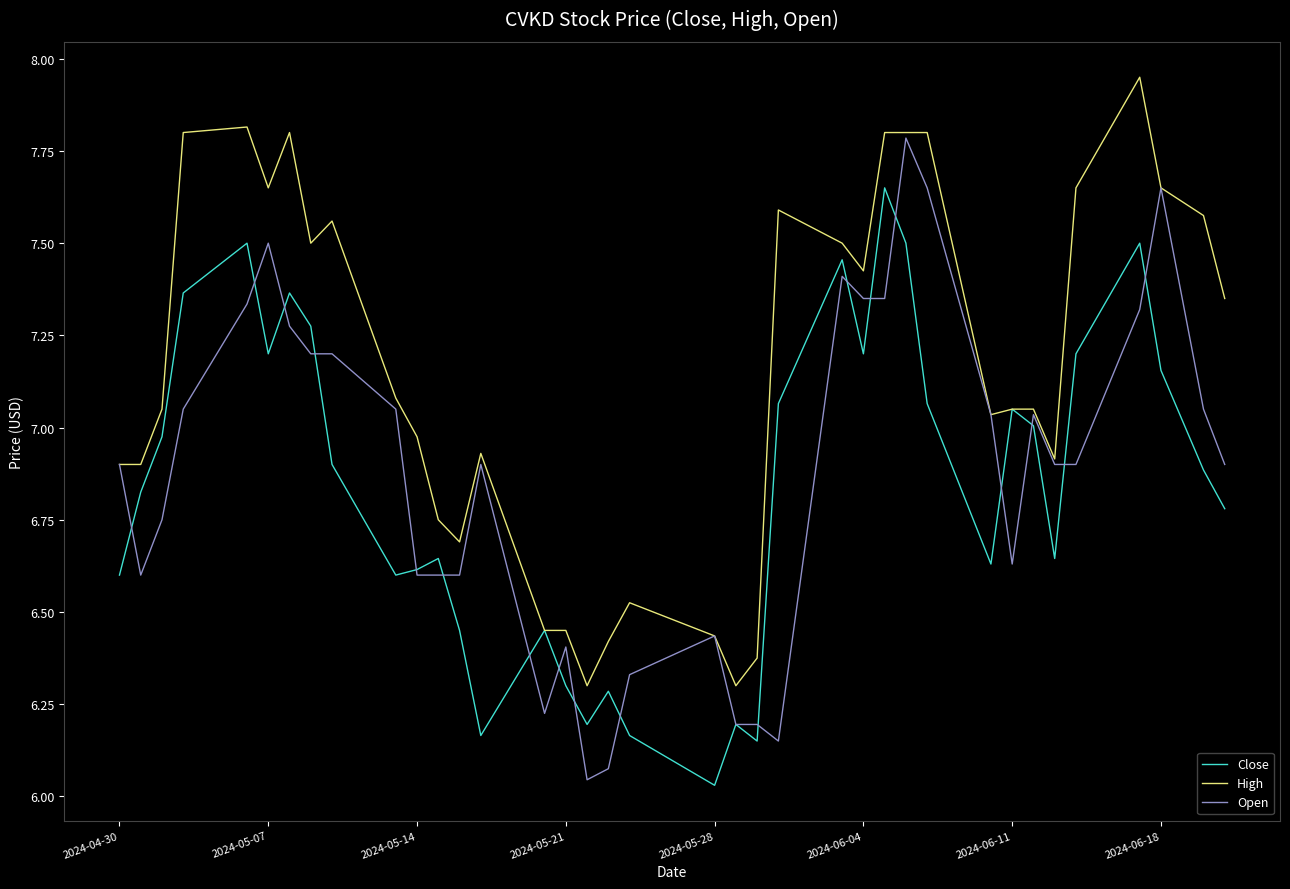

List the series in order of their peak value, highest first.

High, Open, Close